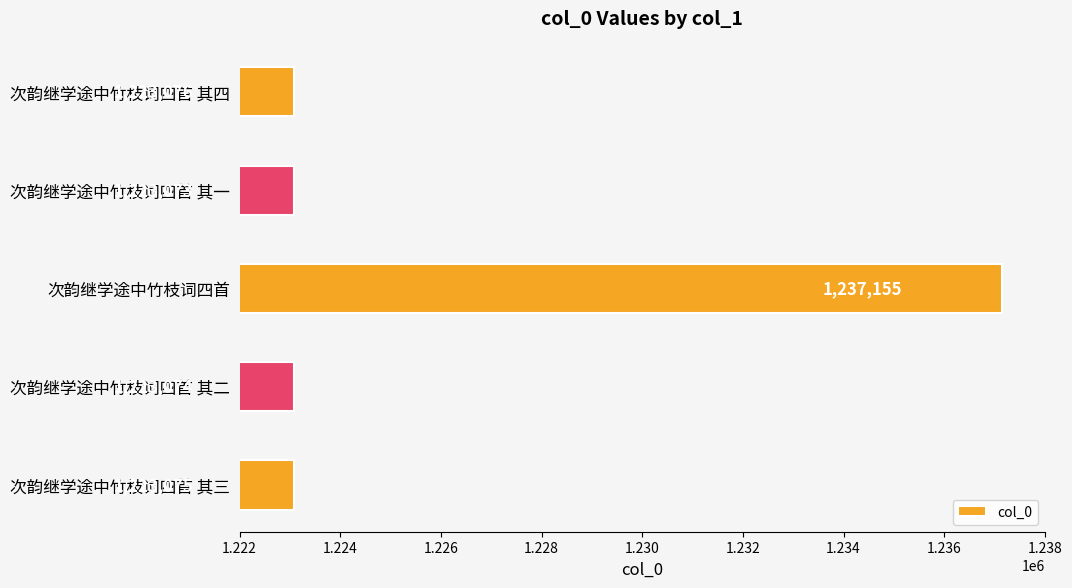

List the labels in order of value, smallest first.

次韵继学途中竹枝词四首 其一, 次韵继学途中竹枝词四首 其二, 次韵继学途中竹枝词四首 其三, 次韵继学途中竹枝词四首 其四, 次韵继学途中竹枝词四首